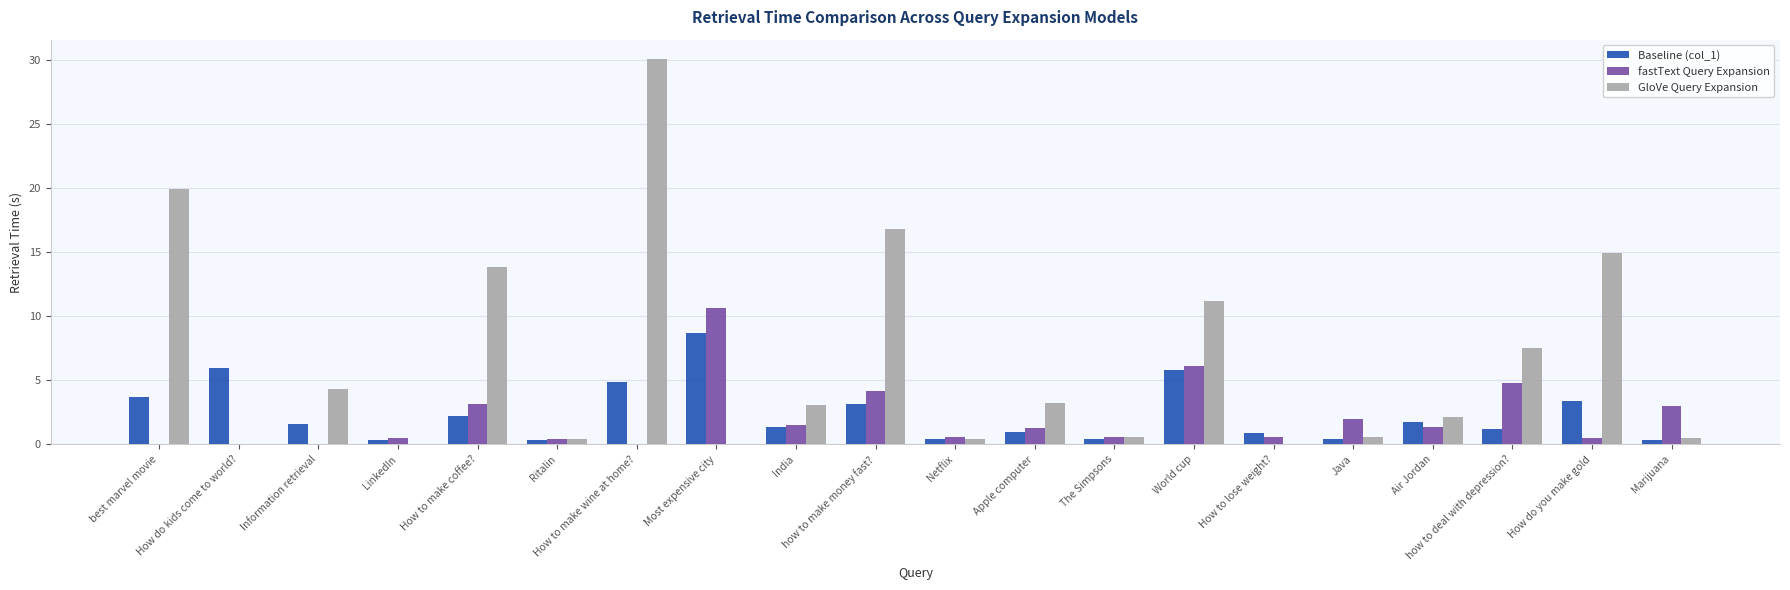

Which series has the largest total across all categories?

GloVe Query Expansion